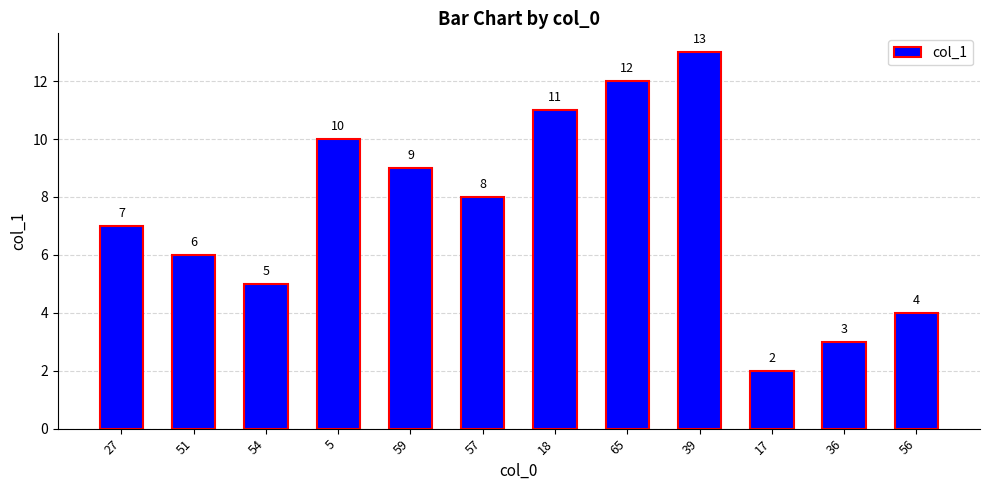

What is the greatest value displayed?

13